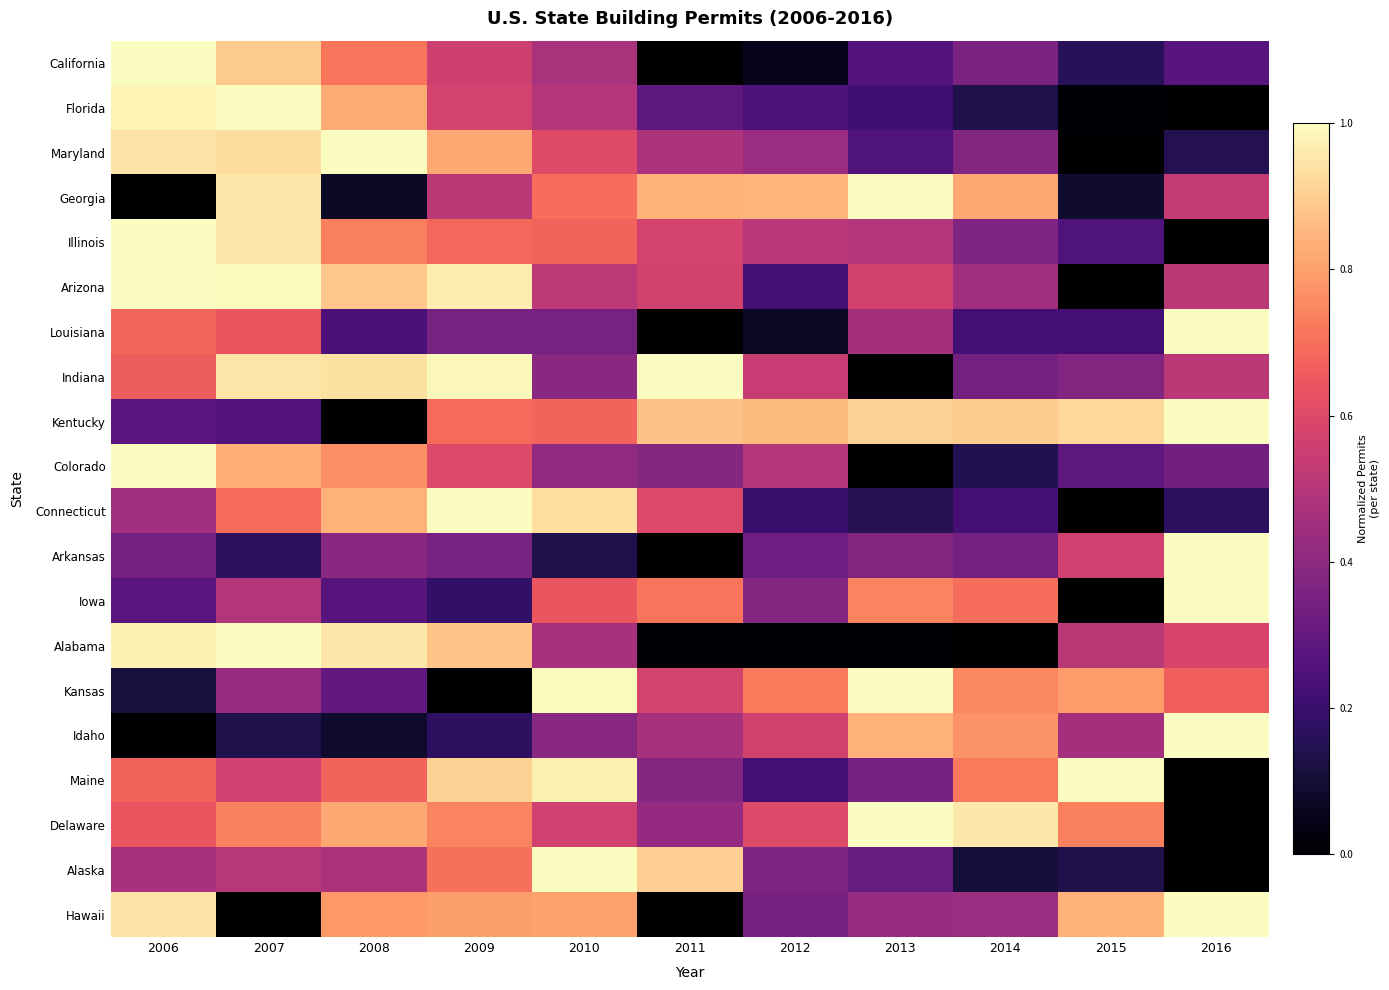

Reading left to right, what are all the values shown in this chart?

California: 2006=1.0	2007=0.9	2008=0.7	2009=0.6	2010=0.5	2011=0.0	2012=0.1	2013=0.3	2014=0.4	2015=0.2	2016=0.3
Florida: 2006=1.0	2007=1.0	2008=0.8	2009=0.6	2010=0.5	2011=0.3	2012=0.2	2013=0.2	2014=0.1	2015=0.0	2016=0.0
Maryland: 2006=0.9	2007=0.9	2008=1.0	2009=0.8	2010=0.6	2011=0.5	2012=0.4	2013=0.3	2014=0.4	2015=0.0	2016=0.1
Georgia: 2006=0.0	2007=1.0	2008=0.1	2009=0.5	2010=0.7	2011=0.8	2012=0.8	2013=1.0	2014=0.8	2015=0.1	2016=0.5
Illinois: 2006=1.0	2007=0.9	2008=0.7	2009=0.7	2010=0.7	2011=0.6	2012=0.5	2013=0.5	2014=0.4	2015=0.3	2016=0.0
Arizona: 2006=1.0	2007=1.0	2008=0.9	2009=1.0	2010=0.5	2011=0.6	2012=0.2	2013=0.6	2014=0.5	2015=0.0	2016=0.5
Louisiana: 2006=0.7	2007=0.6	2008=0.2	2009=0.3	2010=0.3	2011=0.0	2012=0.1	2013=0.5	2014=0.2	2015=0.2	2016=1.0
Indiana: 2006=0.7	2007=0.9	2008=0.9	2009=1.0	2010=0.4	2011=1.0	2012=0.5	2013=0.0	2014=0.3	2015=0.4	2016=0.5
Kentucky: 2006=0.3	2007=0.3	2008=0.0	2009=0.7	2010=0.7	2011=0.9	2012=0.9	2013=0.9	2014=0.9	2015=0.9	2016=1.0
Colorado: 2006=1.0	2007=0.8	2008=0.8	2009=0.6	2010=0.4	2011=0.4	2012=0.5	2013=0.0	2014=0.1	2015=0.3	2016=0.3
Connecticut: 2006=0.5	2007=0.7	2008=0.8	2009=1.0	2010=0.9	2011=0.6	2012=0.2	2013=0.1	2014=0.2	2015=0.0	2016=0.2
Arkansas: 2006=0.3	2007=0.2	2008=0.4	2009=0.3	2010=0.1	2011=0.0	2012=0.3	2013=0.4	2014=0.3	2015=0.6	2016=1.0
Iowa: 2006=0.3	2007=0.5	2008=0.3	2009=0.2	2010=0.6	2011=0.7	2012=0.4	2013=0.7	2014=0.7	2015=0.0	2016=1.0
Alabama: 2006=1.0	2007=1.0	2008=1.0	2009=0.9	2010=0.5	2011=0.0	2012=0.0	2013=0.0	2014=0.0	2015=0.5	2016=0.6
Kansas: 2006=0.1	2007=0.4	2008=0.3	2009=0.0	2010=1.0	2011=0.6	2012=0.7	2013=1.0	2014=0.8	2015=0.8	2016=0.7
Idaho: 2006=0.0	2007=0.1	2008=0.1	2009=0.2	2010=0.4	2011=0.5	2012=0.6	2013=0.8	2014=0.8	2015=0.5	2016=1.0
Maine: 2006=0.7	2007=0.6	2008=0.7	2009=0.9	2010=1.0	2011=0.4	2012=0.2	2013=0.3	2014=0.7	2015=1.0	2016=0.0
Delaware: 2006=0.6	2007=0.7	2008=0.8	2009=0.7	2010=0.6	2011=0.4	2012=0.6	2013=1.0	2014=1.0	2015=0.7	2016=0.0
Alaska: 2006=0.5	2007=0.5	2008=0.5	2009=0.7	2010=1.0	2011=0.9	2012=0.4	2013=0.3	2014=0.1	2015=0.1	2016=0.0
Hawaii: 2006=0.9	2007=0.0	2008=0.8	2009=0.8	2010=0.8	2011=0.0	2012=0.3	2013=0.4	2014=0.4	2015=0.8	2016=1.0